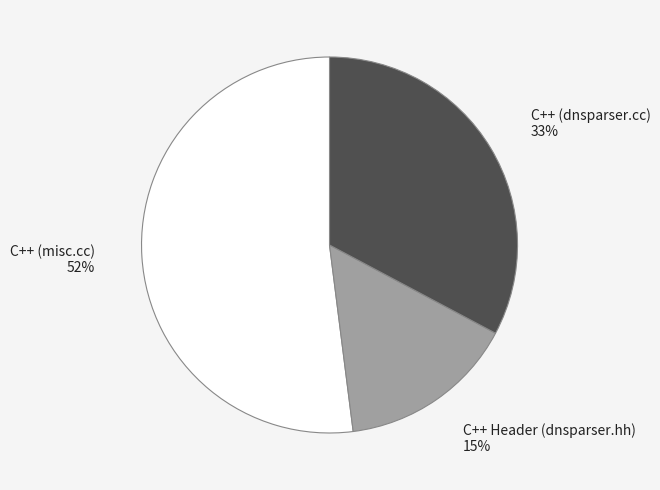

Which category has the biggest portion of the pie?

C++ (misc.cc)